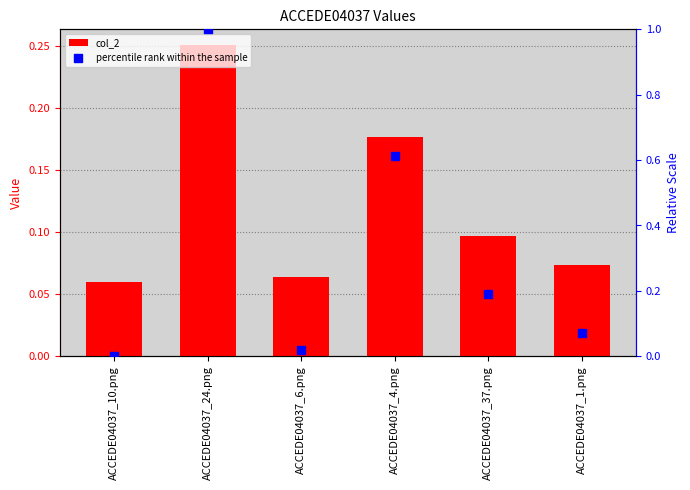

At how many categories does at least one series exceed 0?

6